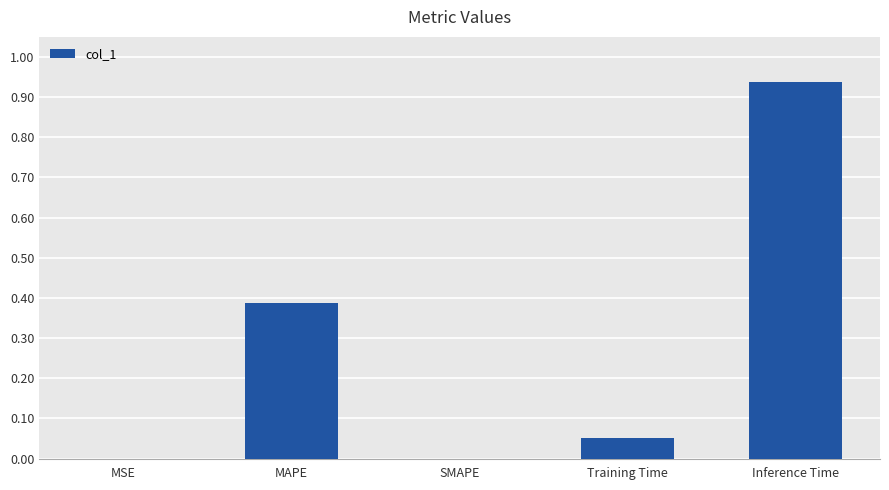

What is the change in value from Training Time to Inference Time?

+0.9